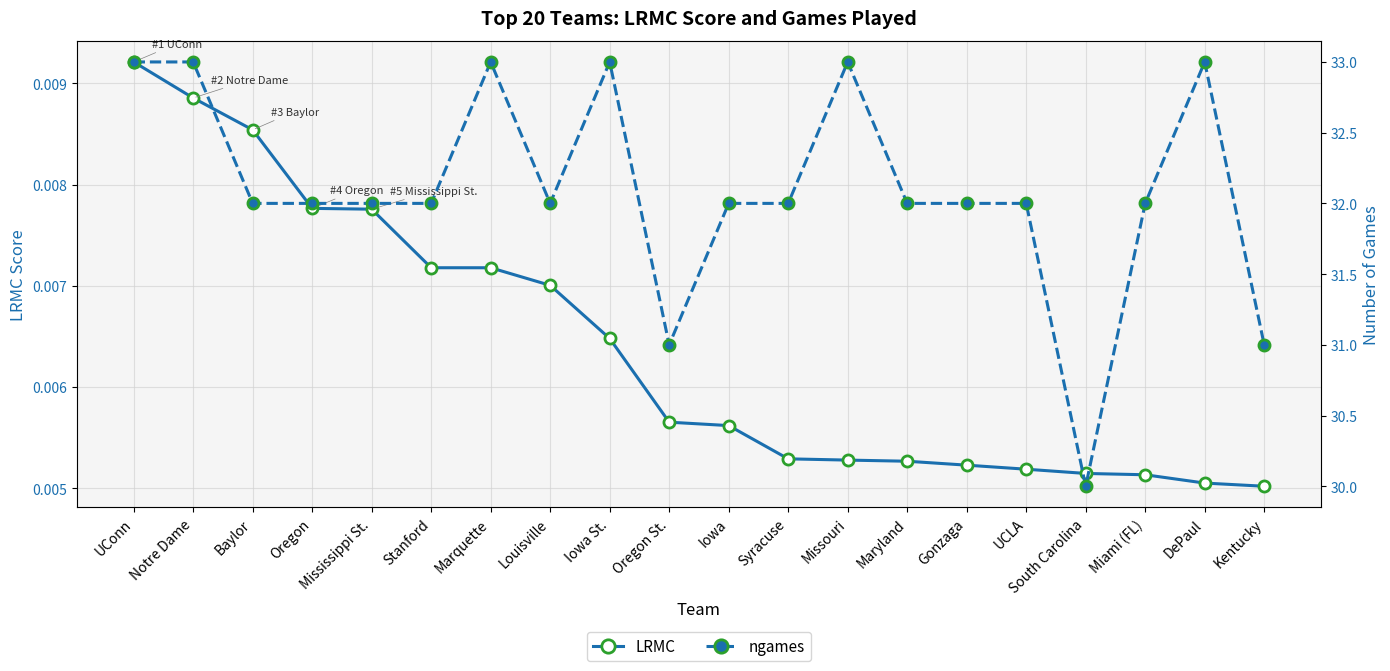

Which series has the widest spread of values?

ngames